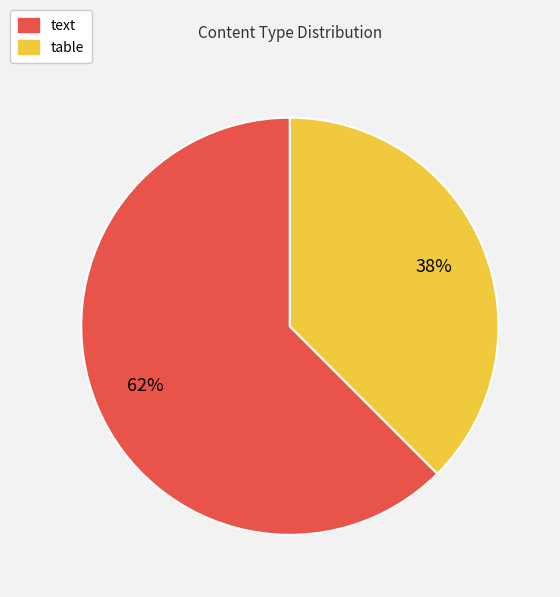

To the nearest percent, what percentage of the pie is text?

62%